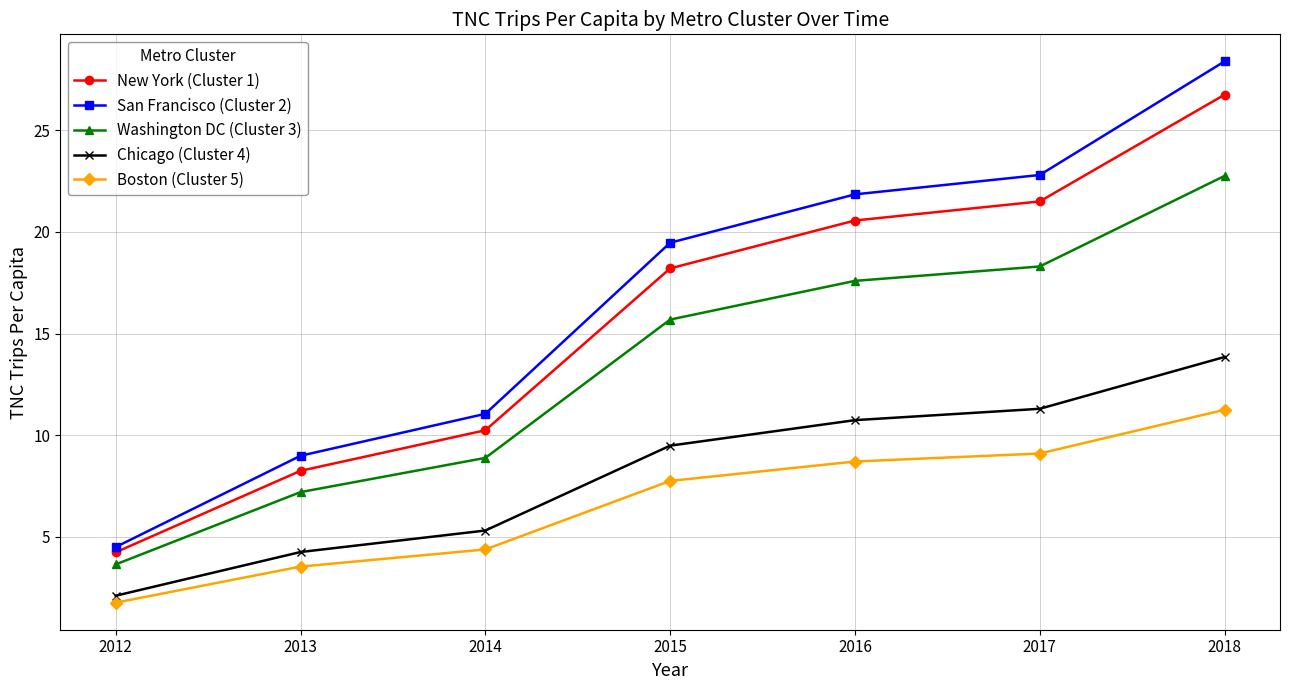

Between 2012 and 2018, which series saw the biggest shift?

San Francisco (Cluster 2)